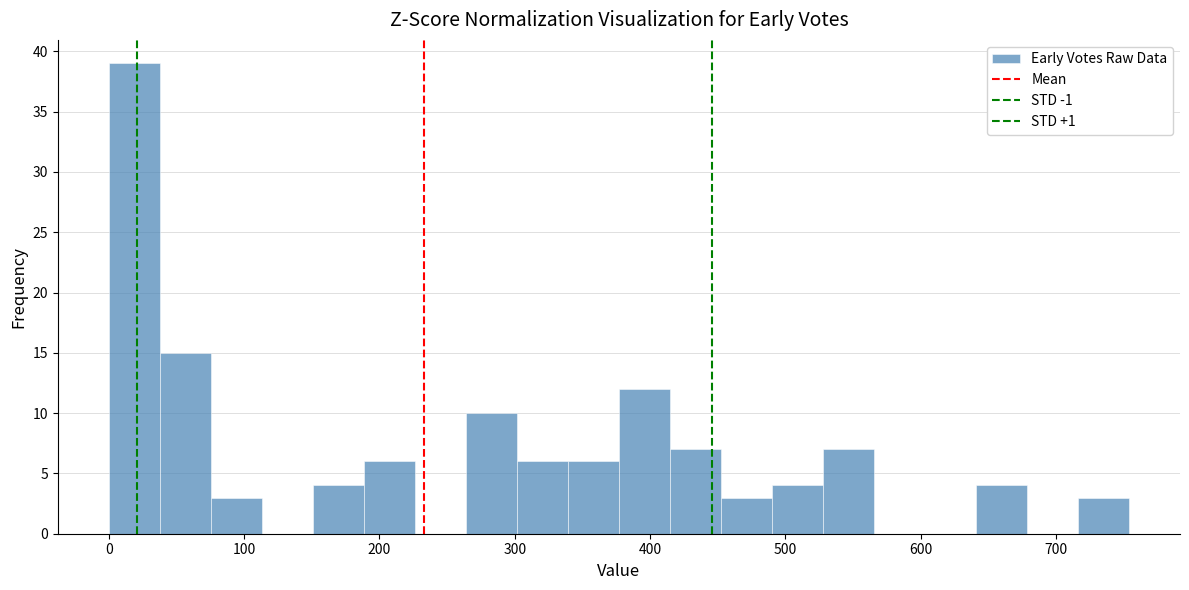

Around what value on the x-axis is the tallest bar? Give the approximate position of its centre, as read against the axis.

20